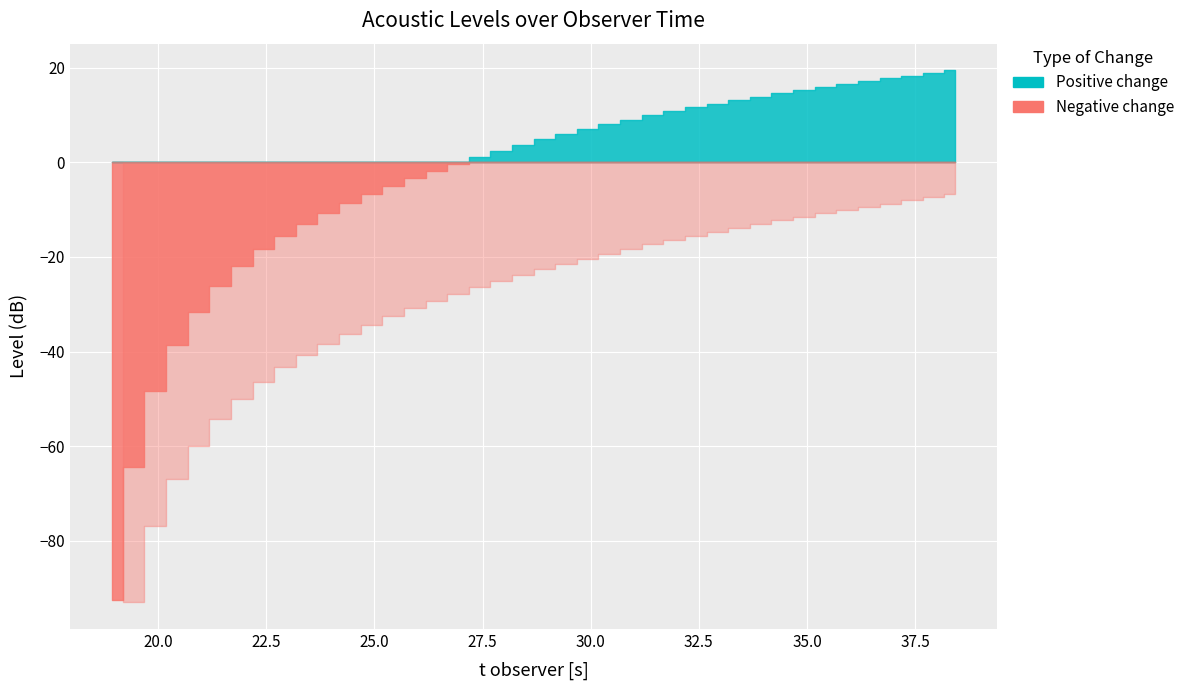

True or false: PNLT and t_observer intersect in this chart.

False